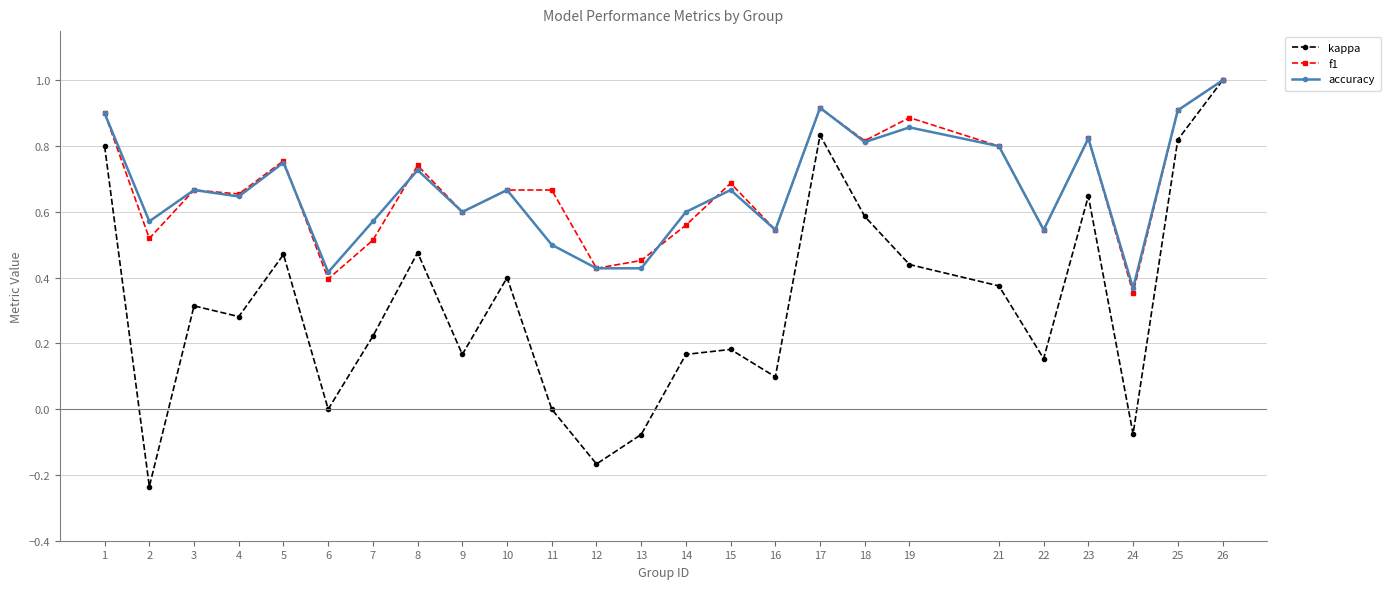

At which category is the sum across all series the highest?

26